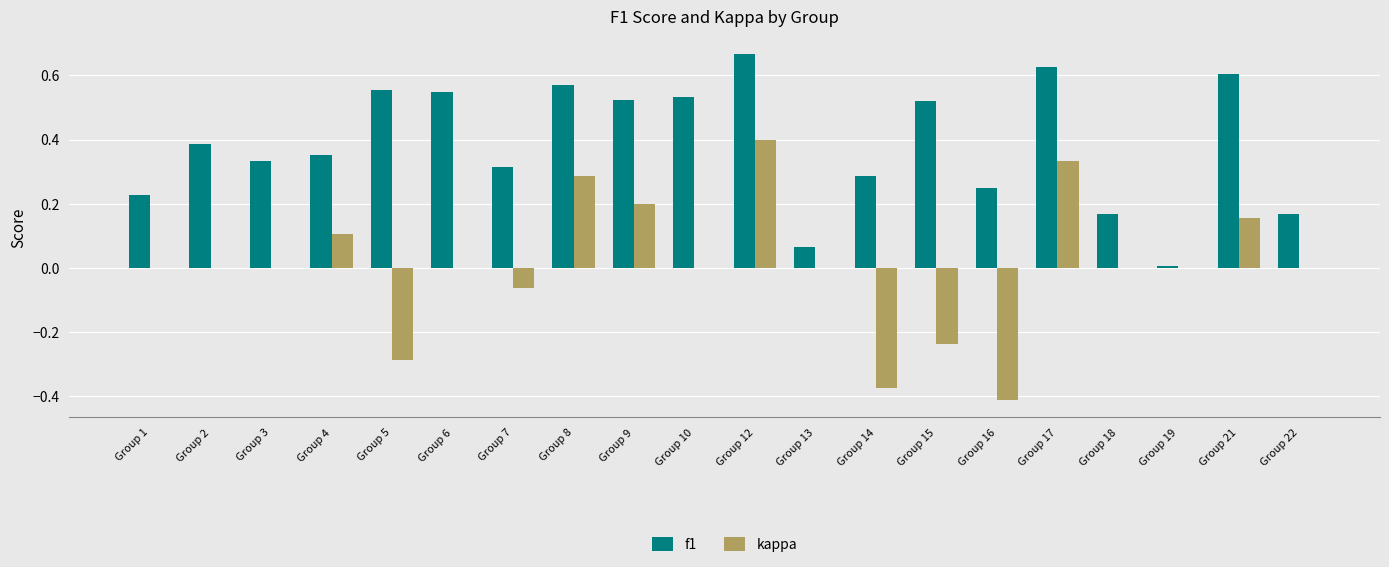

What is the sum of all f1 values?

7.7